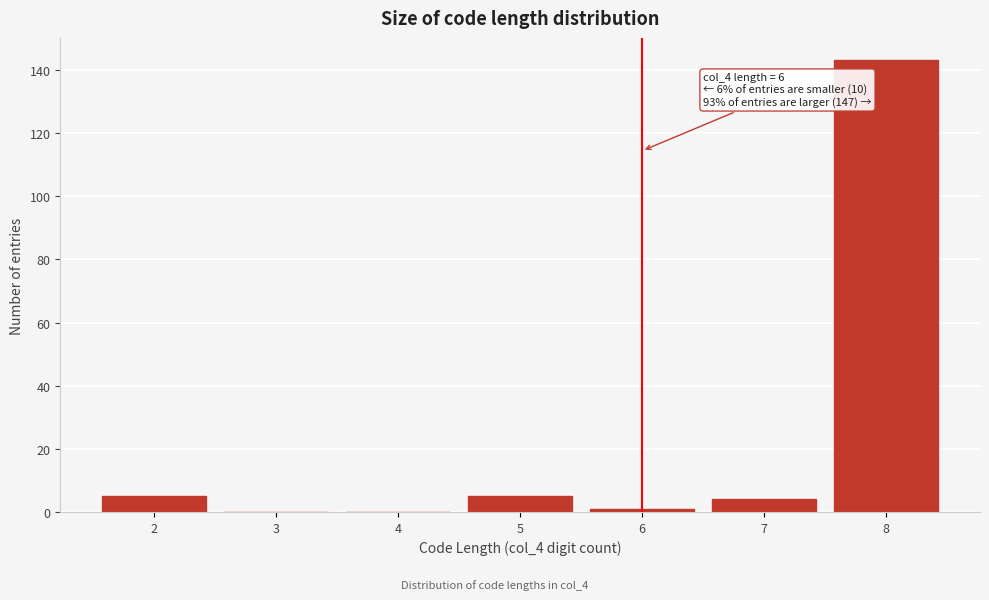

Over which range of the x-axis is the bar tallest?

7.5 to 8.5